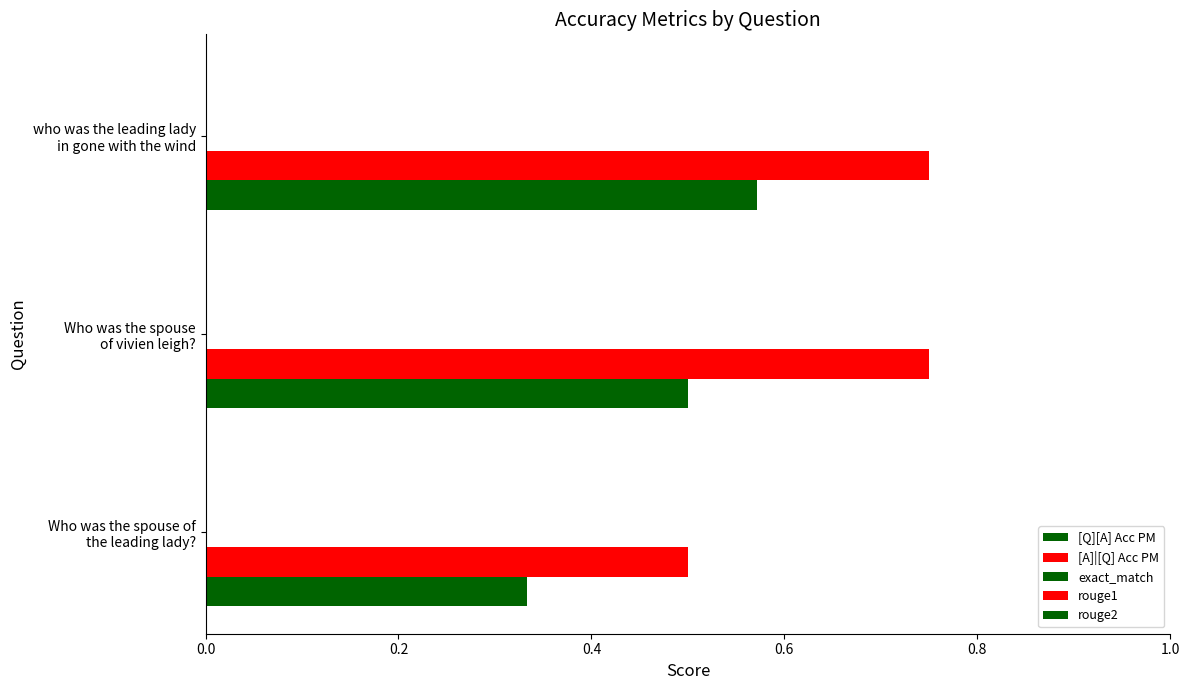

Count the number of data series in this chart.

2